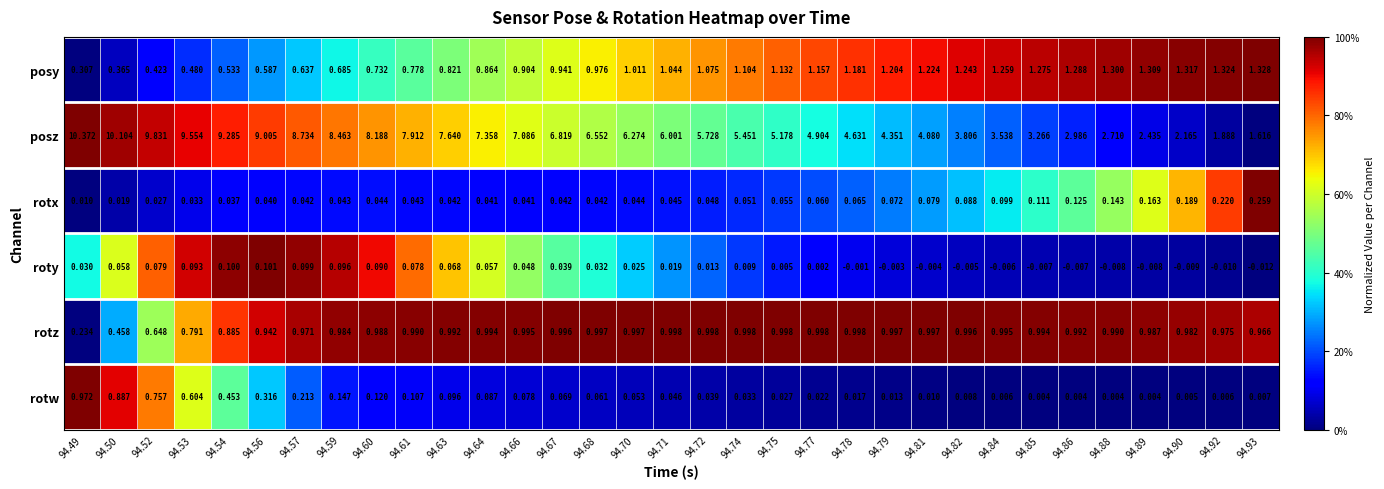

Which series has the largest total across all categories?

posz